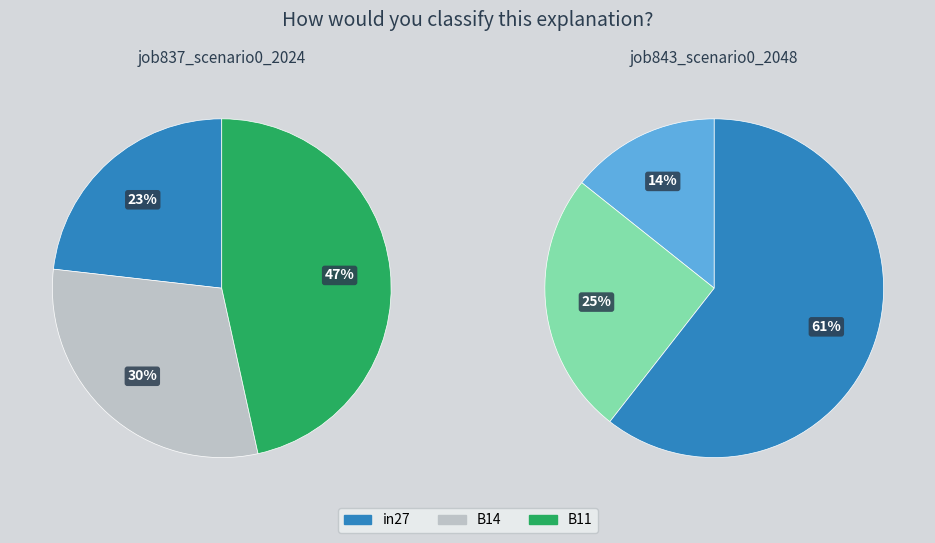

What is the change in value from in27 to B11?

+0.3